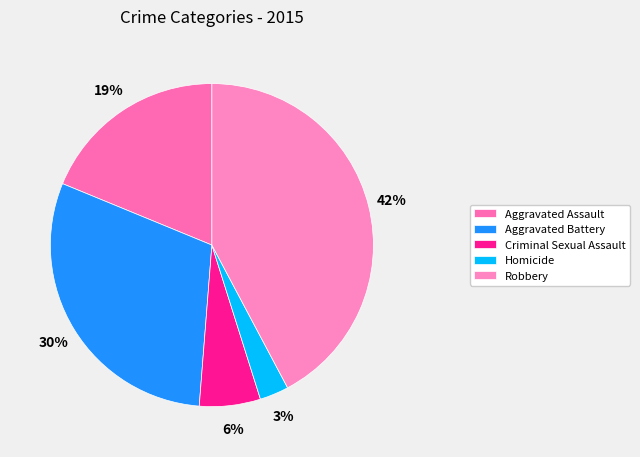

Does Criminal Sexual Assault account for over 50% of the chart?

No